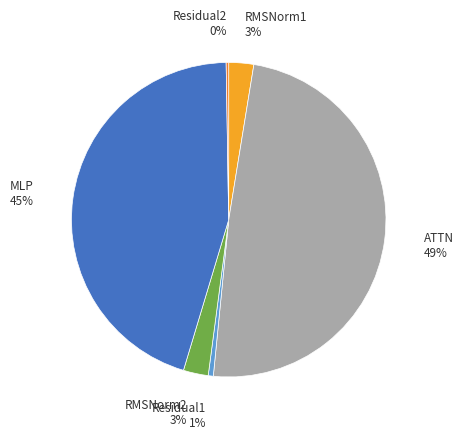

Does any single category account for the majority?

No